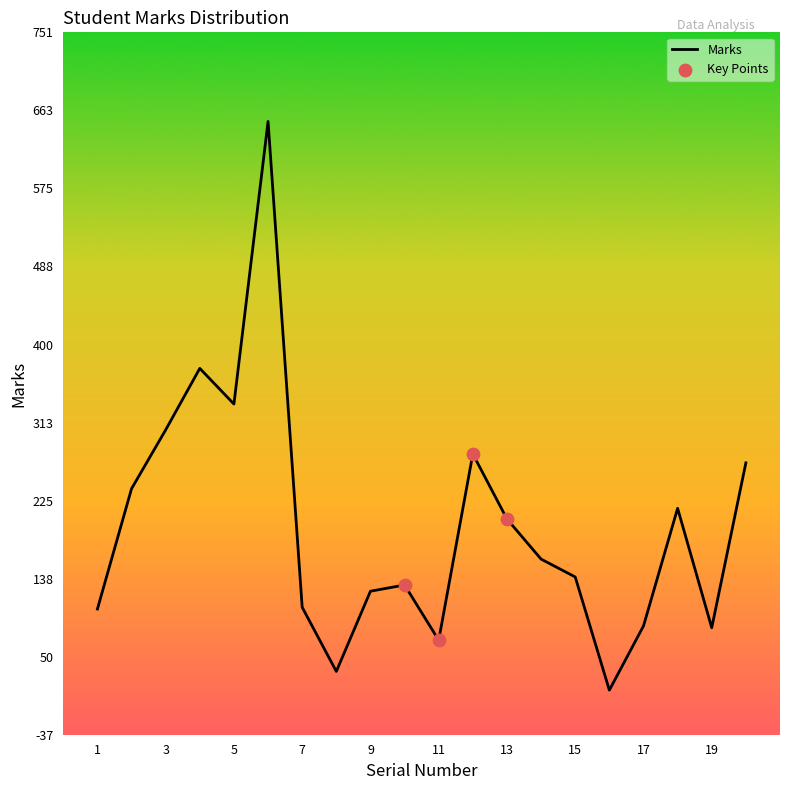

What is the maximum value shown in the chart?

651